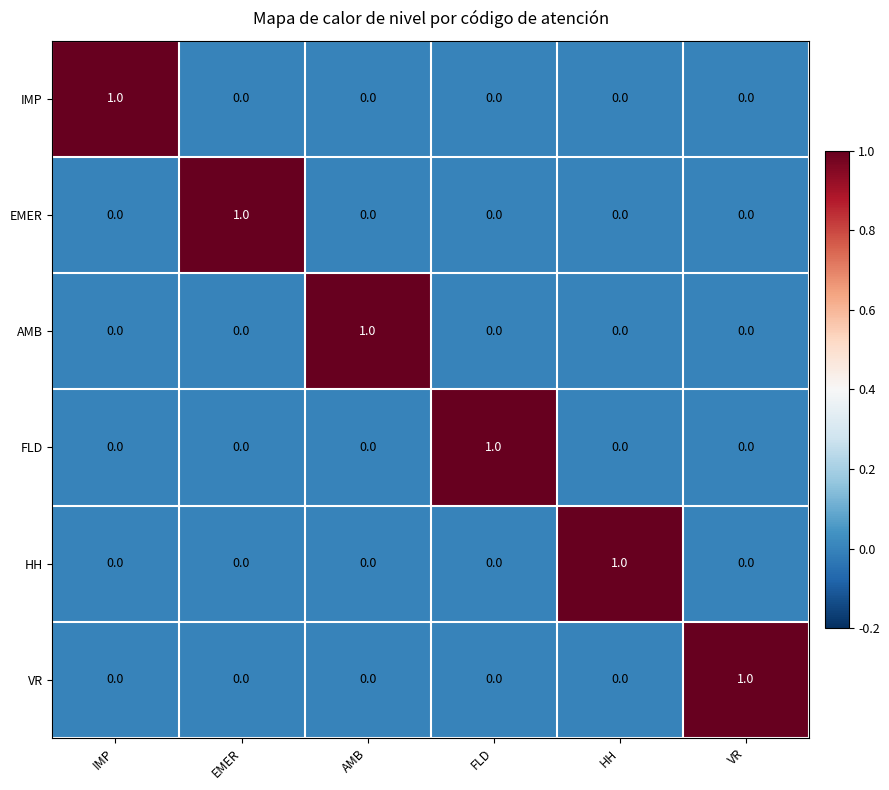

The value of IMP at EMER is 0. True or false?

True